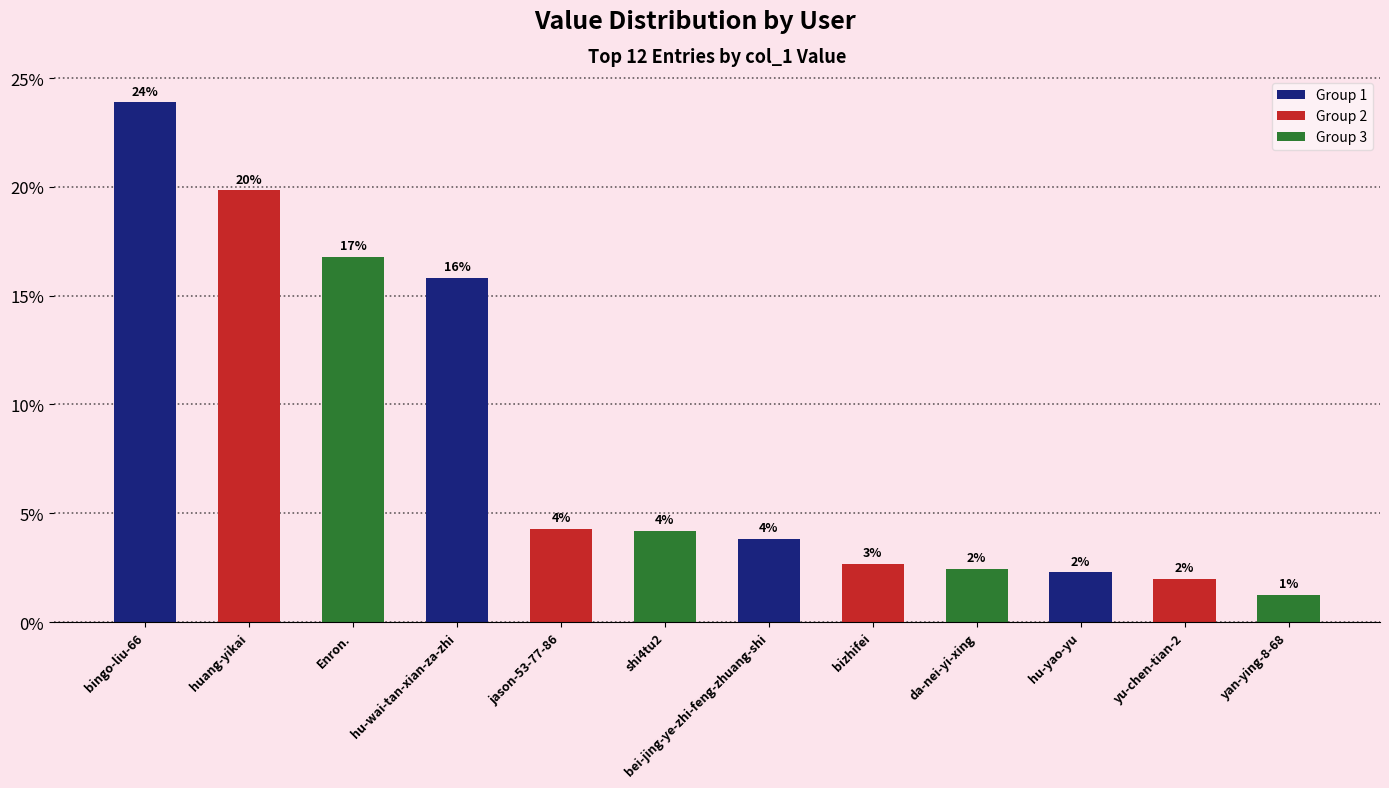

Where is the data nearest to the value 12?

hu-wai-tan-xian-za-zhi